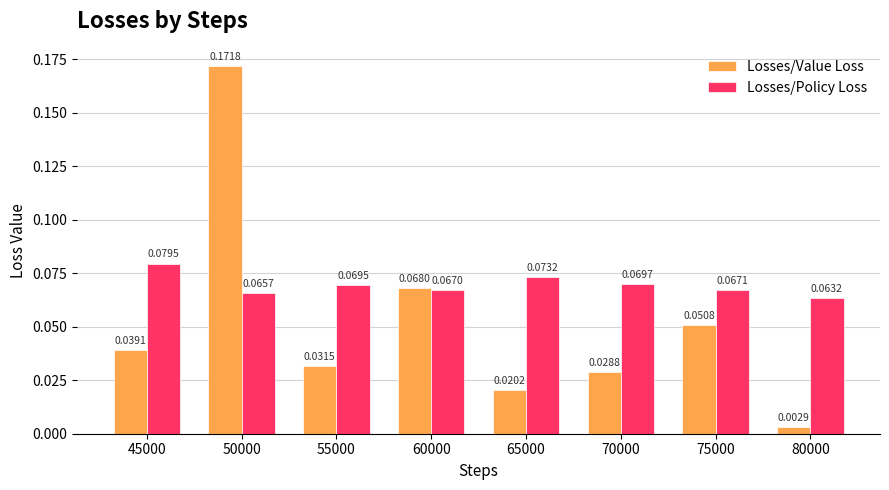

What is the sum of all Losses/Value Loss values?

0.4